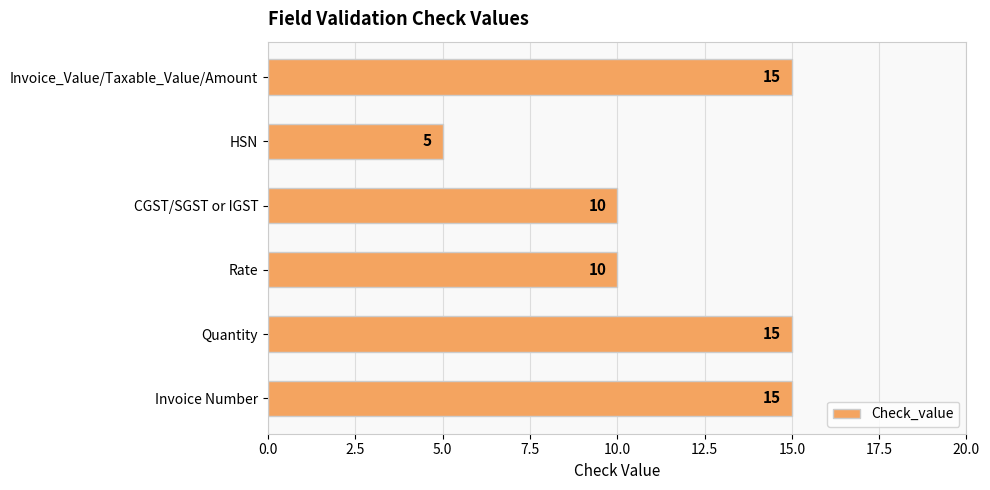

What is the label of the 3rd bar from the top?

CGST/SGST or IGST